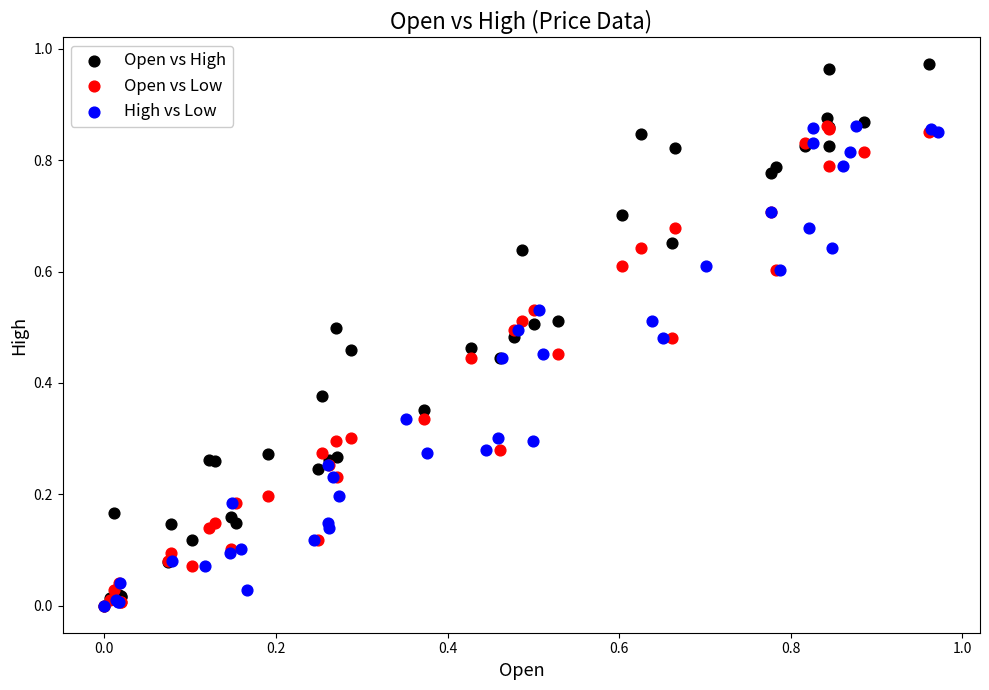

What are all the series names shown in the legend?

Open vs High, Open vs Low, High vs Low